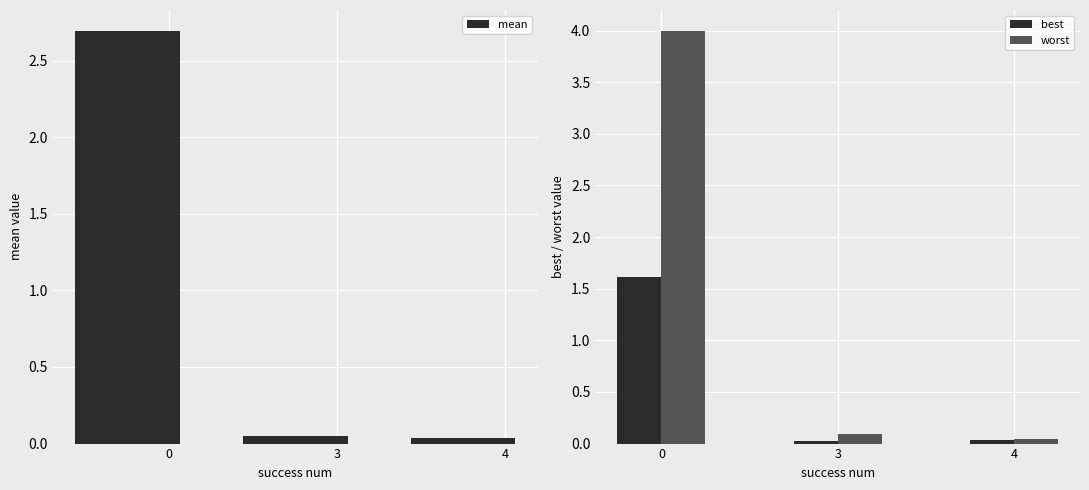

At how many categories does at least one series exceed 0?

3